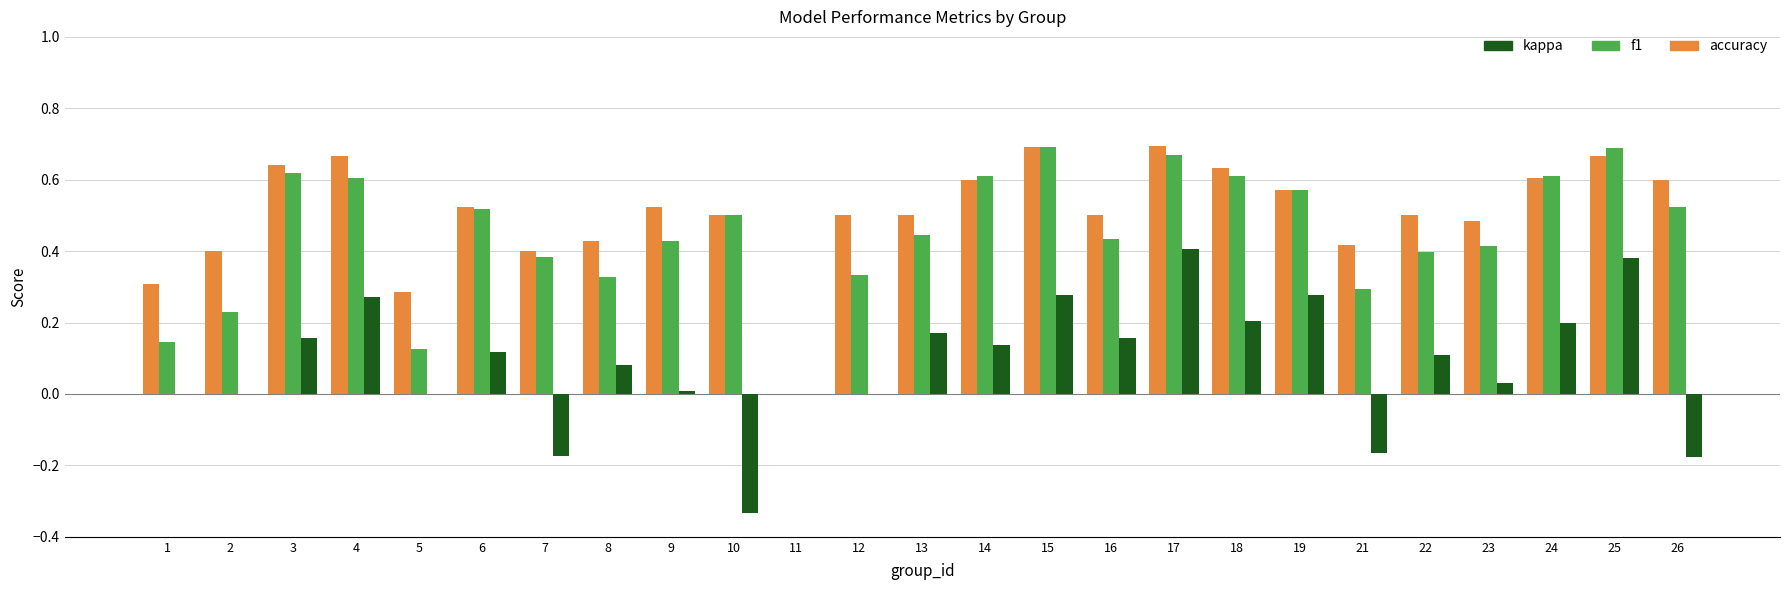

At which label is accuracy closest to 0?

11